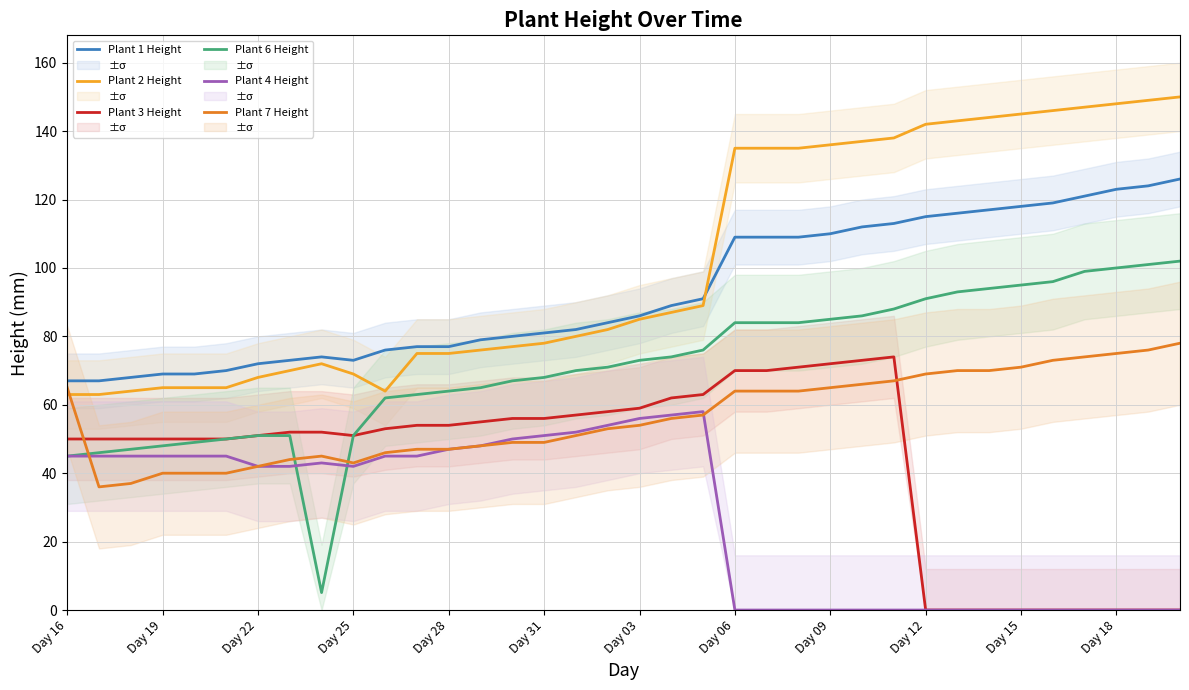

True or false: Plant 3 Height and Plant 1 Height cross at least once.

False